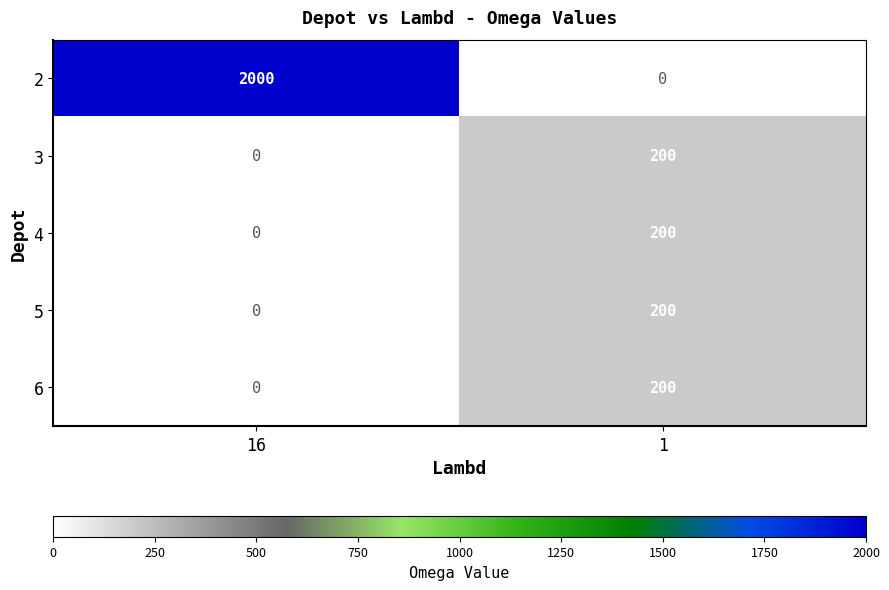

At which category is the sum across all series the highest?

16